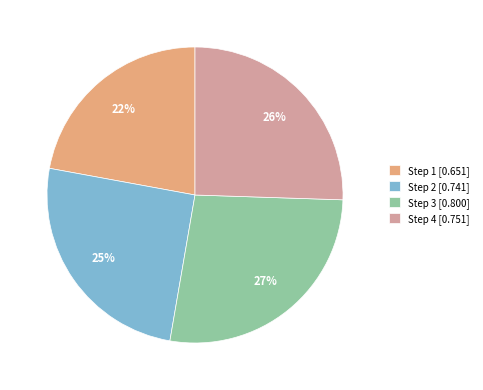

To the nearest percent, what percentage of the pie is Step 3 [0.800]?

27%